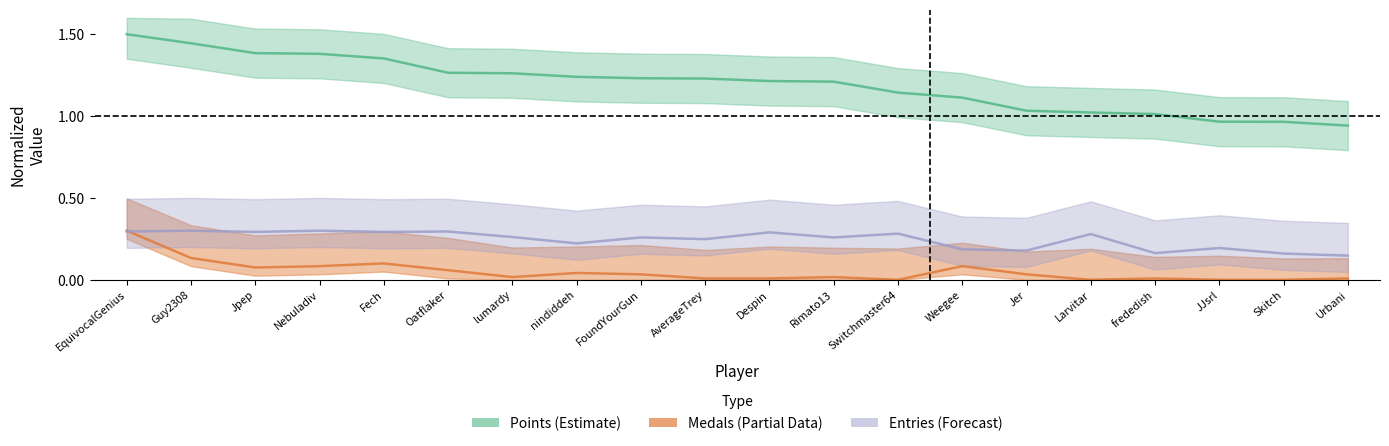

Where is Entries nearest to the value 0?

Urbani